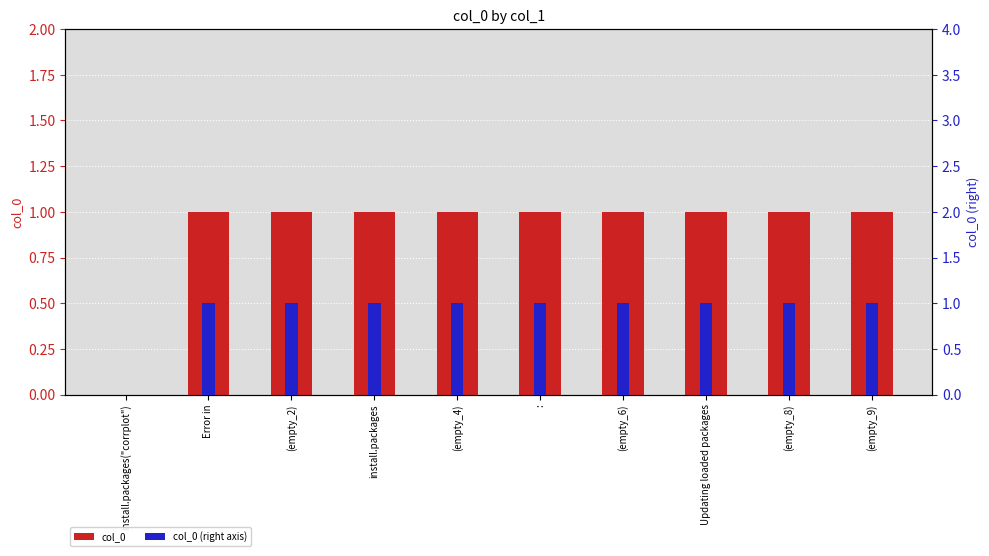

Reading left to right, list all the values displayed in this chart.

col_0: install.packages("corrplot")=0	Error in=1	(empty_2)=1	install.packages=1	(empty_4)=1	:=1	(empty_6)=1	Updating loaded packages=1	(empty_8)=1	(empty_9)=1
col_0 (right axis): install.packages("corrplot")=0	Error in=1	(empty_2)=1	install.packages=1	(empty_4)=1	:=1	(empty_6)=1	Updating loaded packages=1	(empty_8)=1	(empty_9)=1